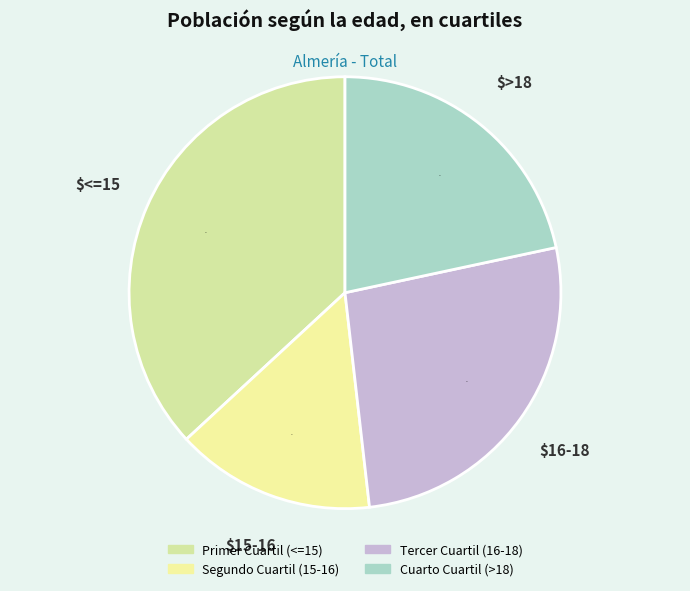

To the nearest percent, what is the difference between the Cuarto Cuartil (>18) and Segundo Cuartil (15-16) slice percentages?

7%